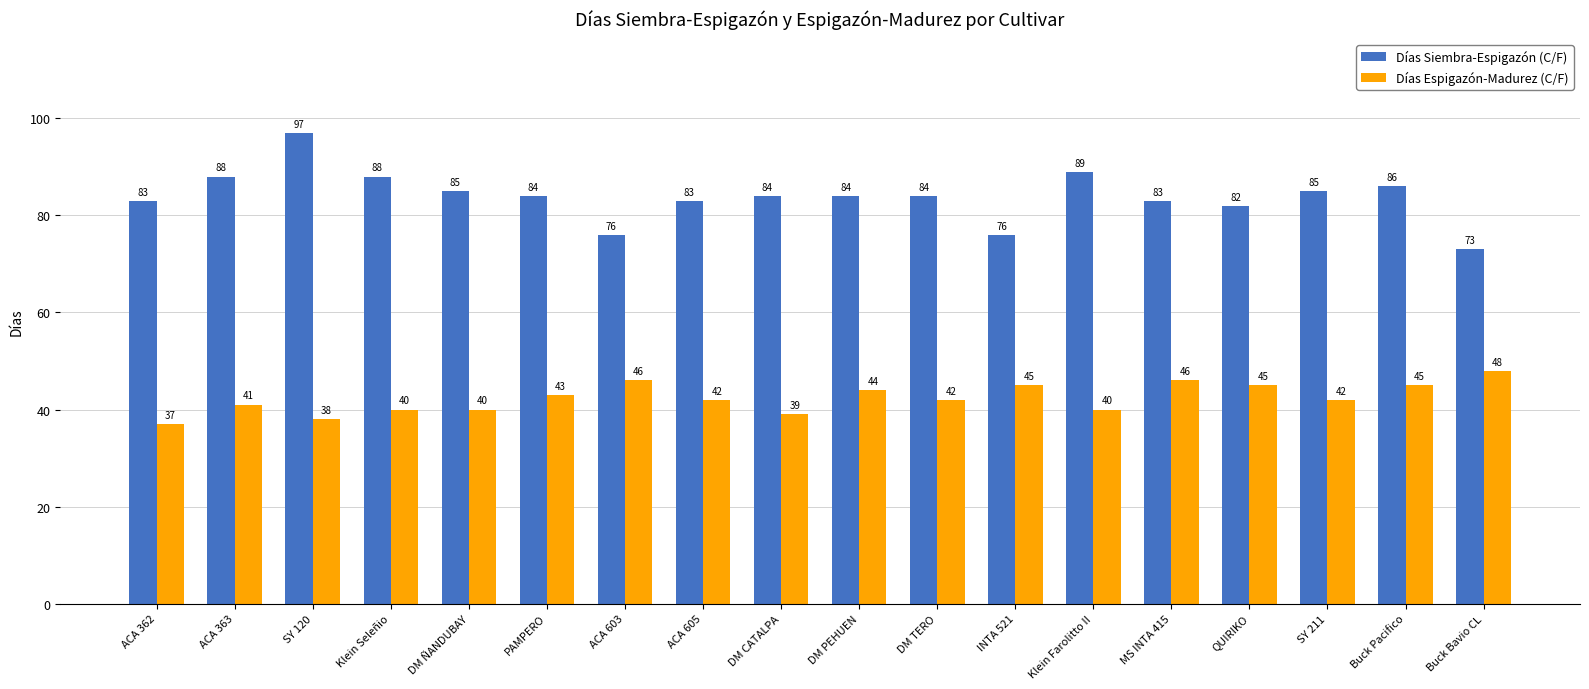

Reading left to right, extract all data points from this chart.

Días Siembra-Espigazón (C/F): ACA 362=83	ACA 363=88	SY 120=97	Klein Seleñio=88	DM ÑANDUBAY=85	PAMPERO=84	ACA 603=76	ACA 605=83	DM CATALPA=84	DM PEHUEN=84	DM TERO=84	INTA 521=76	Klein Farolitto II=89	MS INTA 415=83	QUIRIKO=82	SY 211=85	Buck Pacifico=86	Buck Bavio CL=73
Días Espigazón-Madurez (C/F): ACA 362=37	ACA 363=41	SY 120=38	Klein Seleñio=40	DM ÑANDUBAY=40	PAMPERO=43	ACA 603=46	ACA 605=42	DM CATALPA=39	DM PEHUEN=44	DM TERO=42	INTA 521=45	Klein Farolitto II=40	MS INTA 415=46	QUIRIKO=45	SY 211=42	Buck Pacifico=45	Buck Bavio CL=48